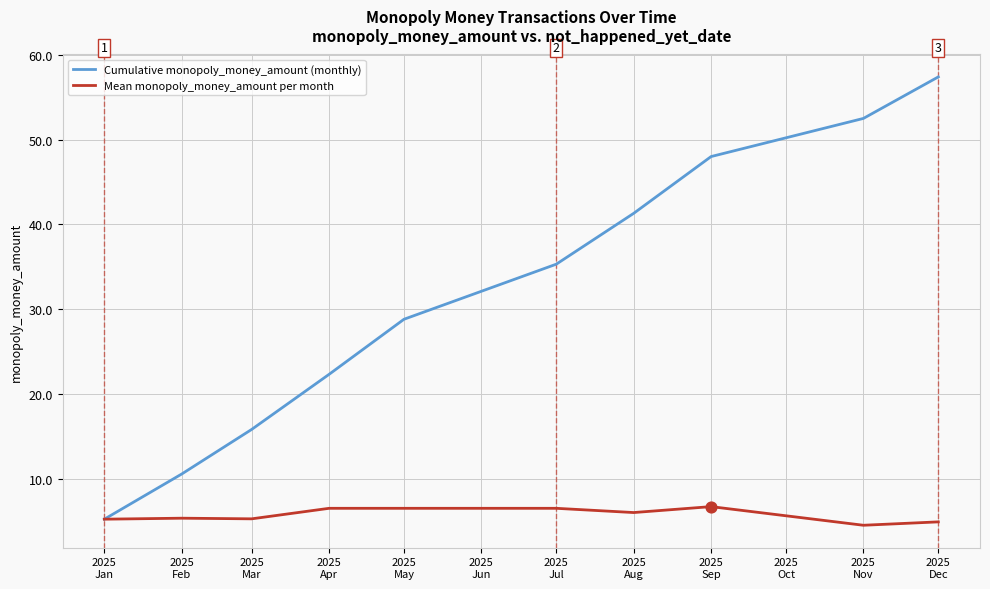

What are all the series names shown in the legend?

Cumulative monopoly_money_amount (monthly), Mean monopoly_money_amount per month